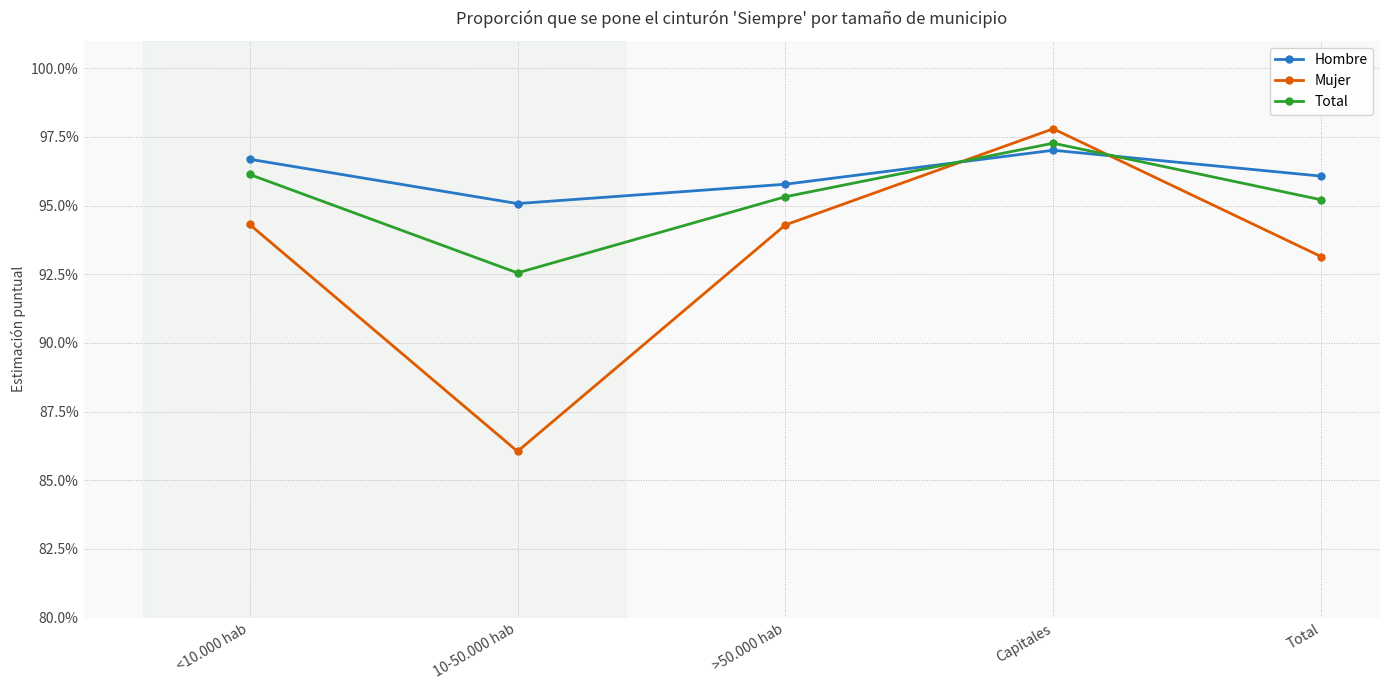

The Hombre series shows 1.5 at >50.000 hab. True or false?

False